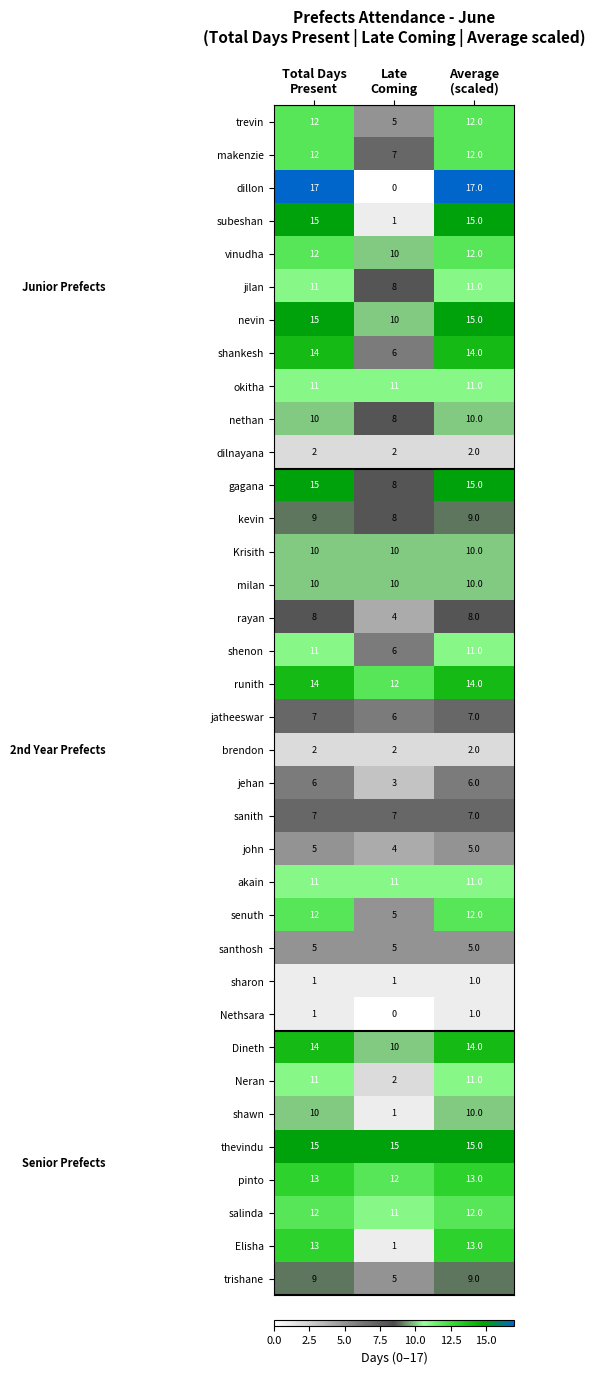

Which series has the largest total across all categories?

thevindu